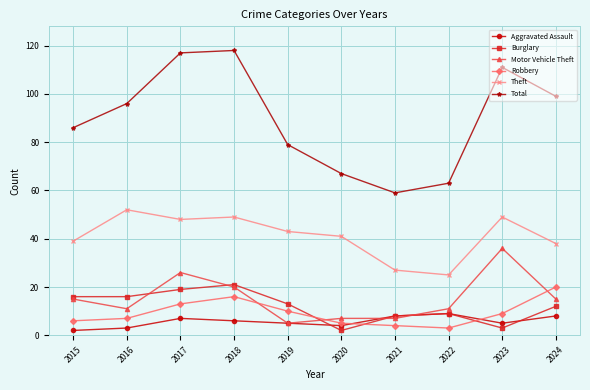

At which category does Total reach its first local valley?

2021